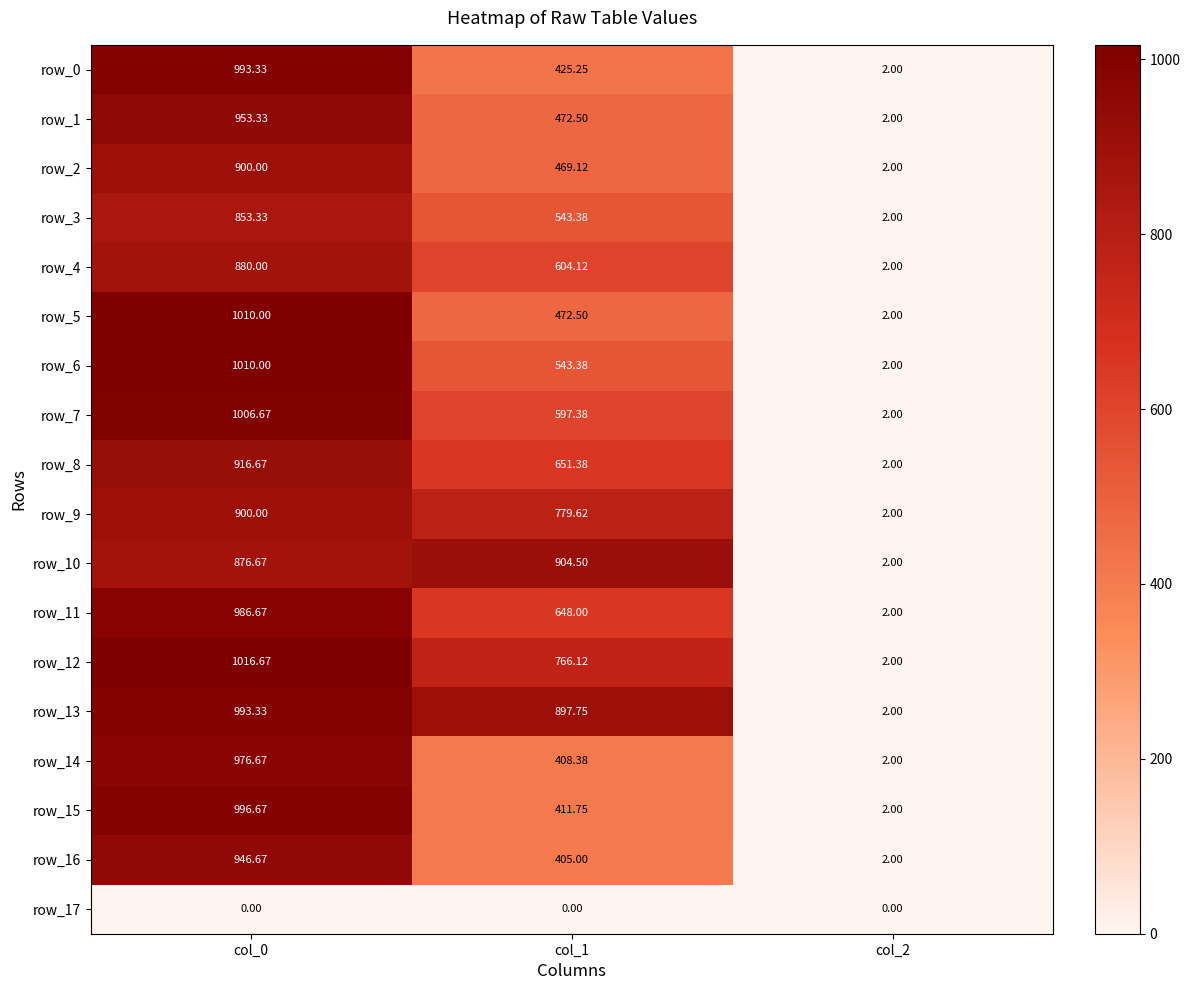

How many row_9 values are between 2 and 900?

3